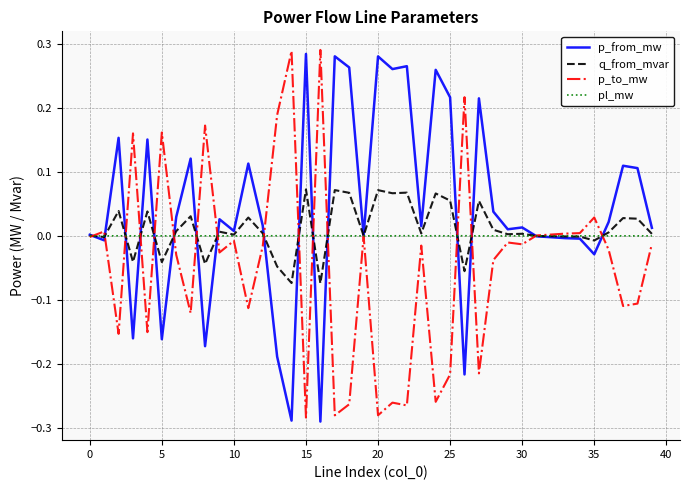

Which series has the largest total across all categories?

p_from_mw